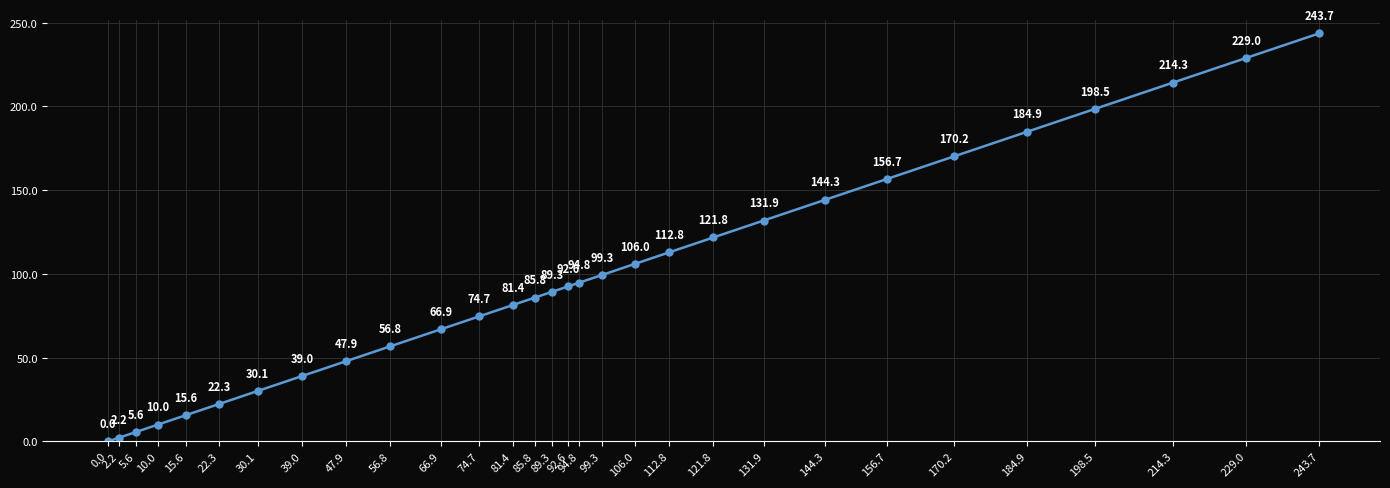

Reading left to right, what are all the values shown in this chart?

0.0	2.2	5.6	10.0	15.6	22.3	30.1	39.0	47.9	56.8	66.9	74.7	81.4	85.8	89.3	92.6	94.8	99.3	106.0	112.8	121.8	131.9	144.3	156.7	170.2	184.9	198.5	214.3	229.0	243.7